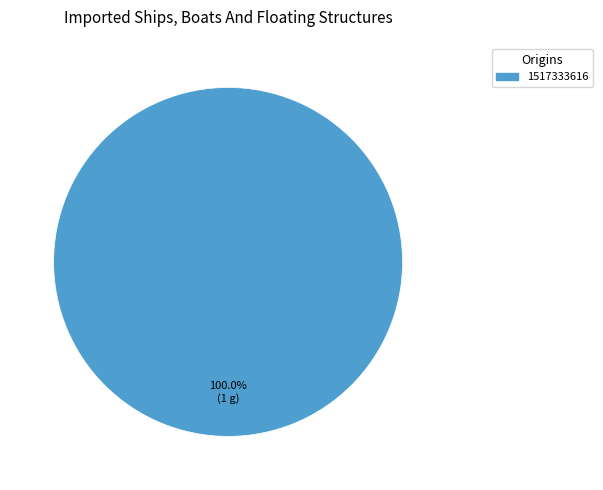

Count the number of slices in the pie.

1